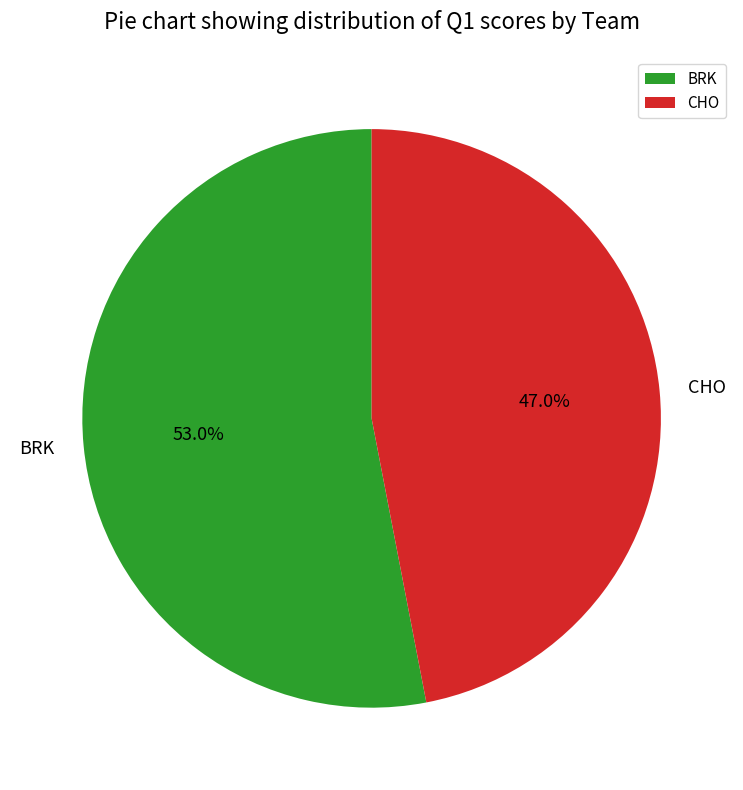

Which slice is the largest?

BRK